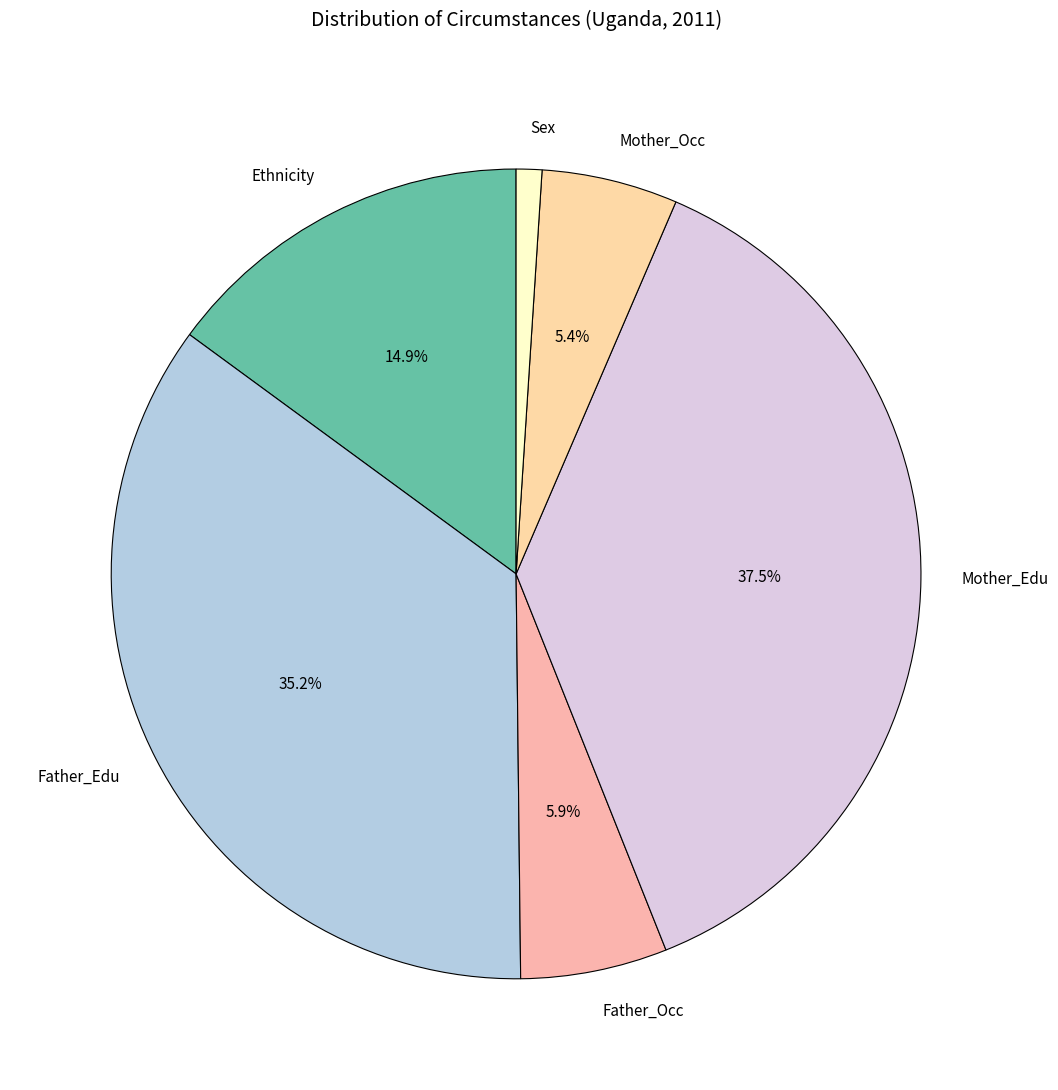

Which slice is the smallest?

Sex